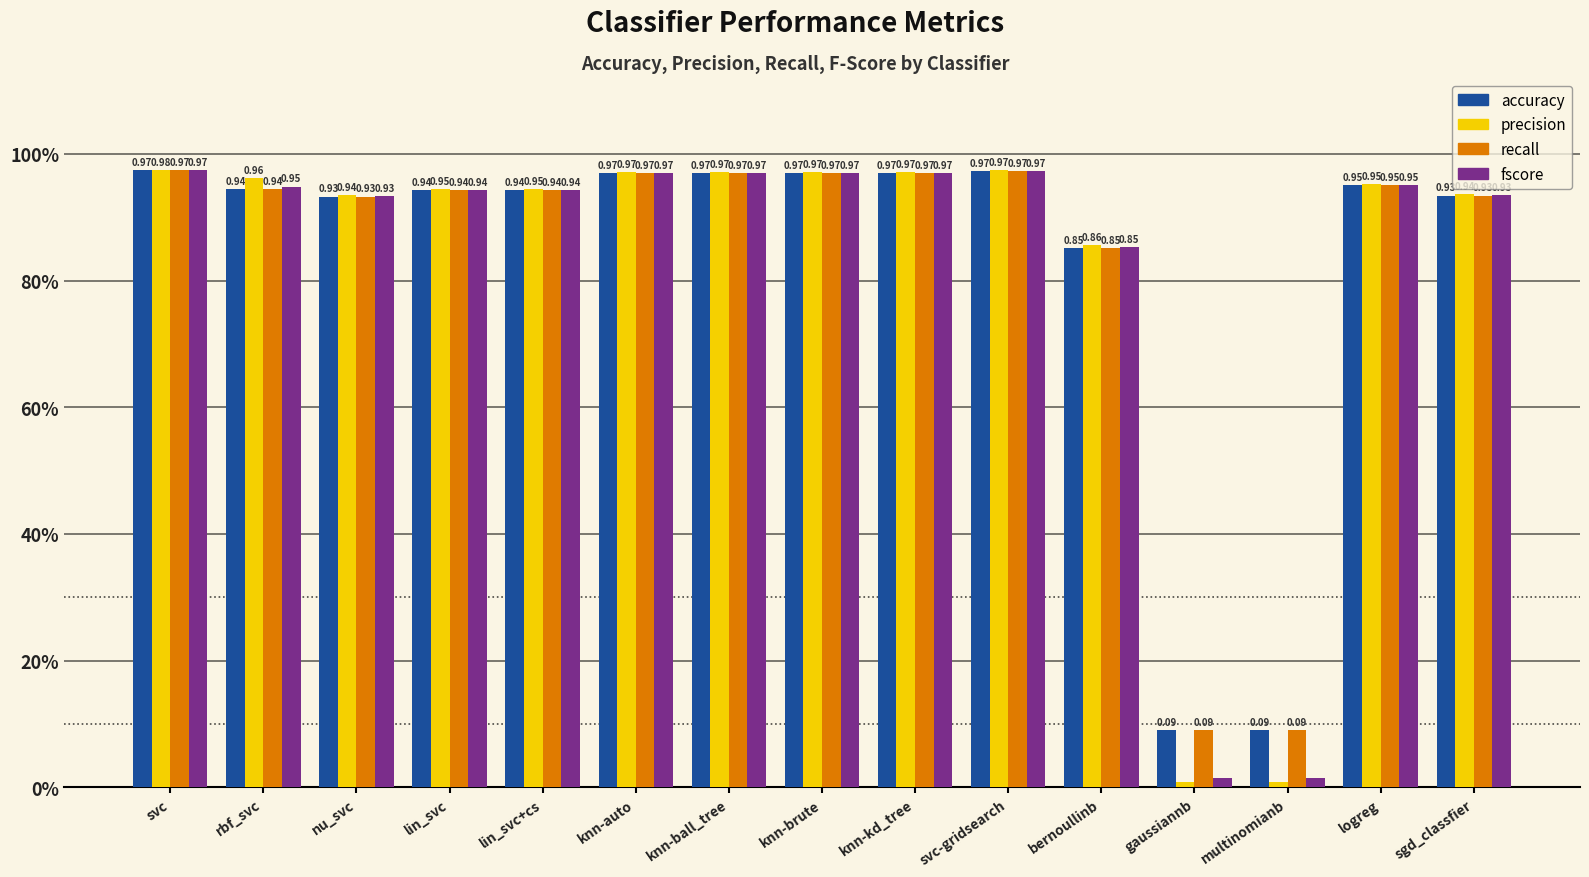

True or false: fscore has a value of 0.5 at lin_svc.

False